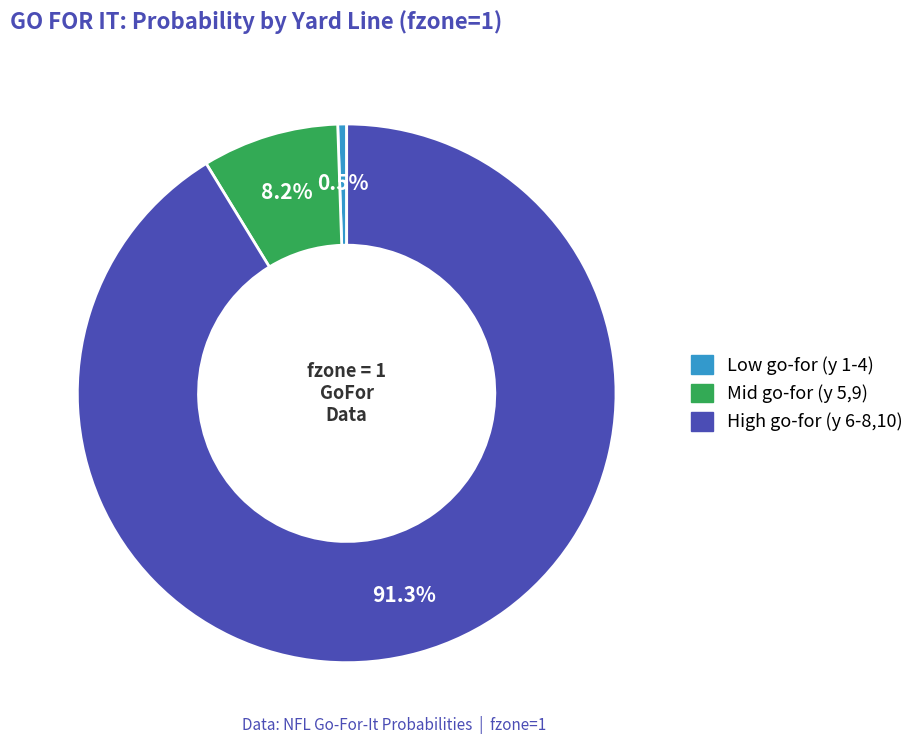

Is there a majority slice in this chart?

Yes